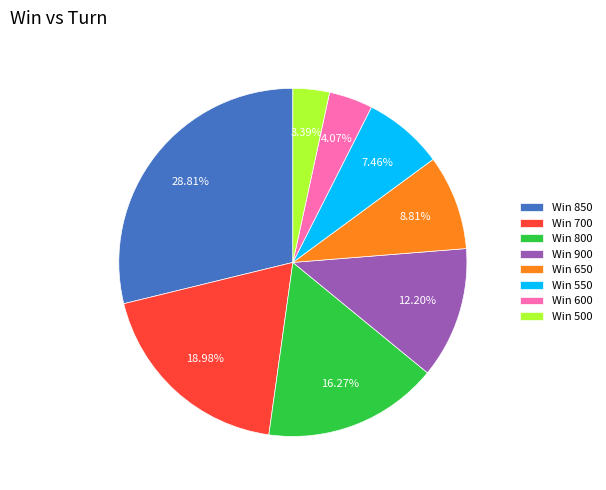

How many slices are in this pie chart?

8